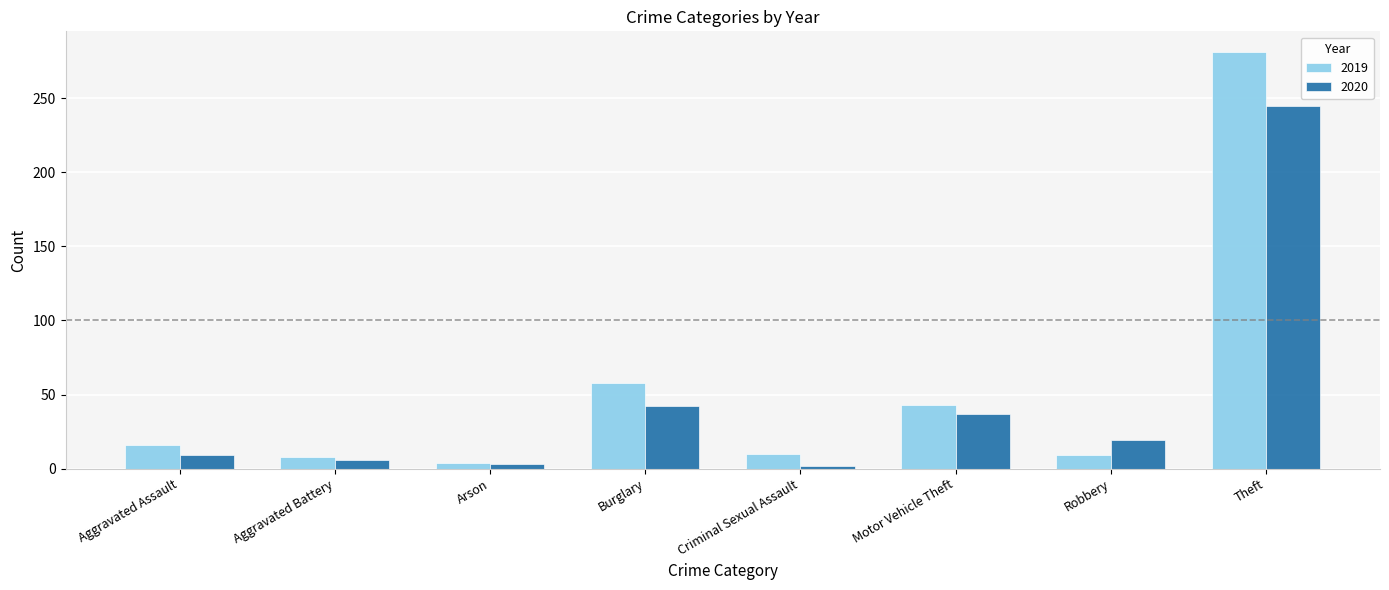

Read the 2019 value at Aggravated Assault.

16